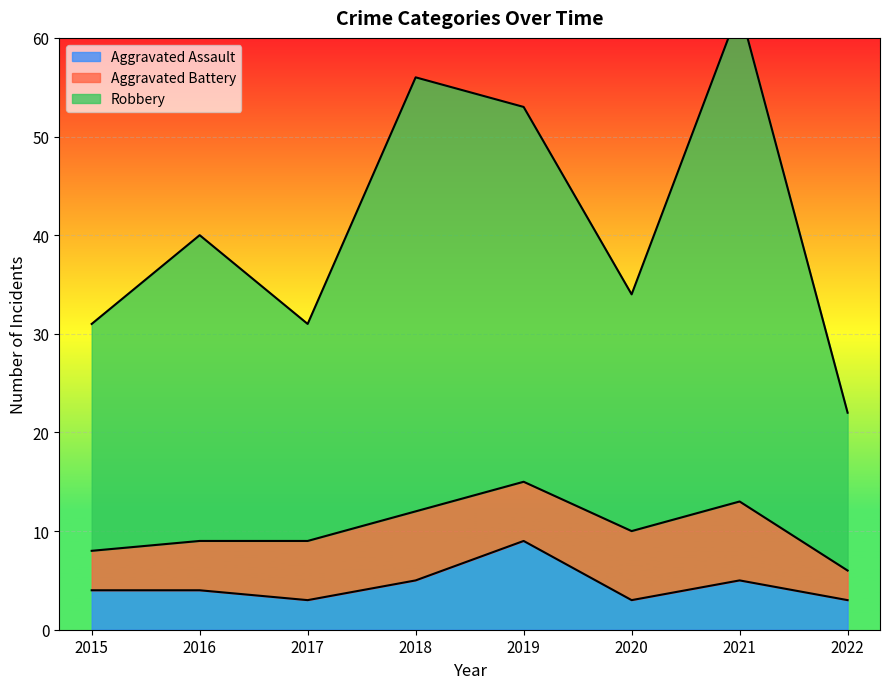

True or false: Robbery and Aggravated Assault intersect in this chart.

False